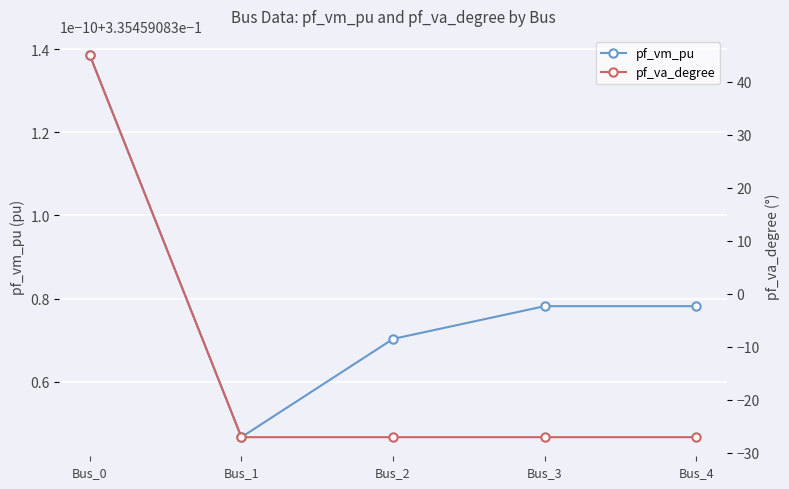

Reading left to right, extract all data points from this chart.

pf_vm_pu: 0.3	0.3	0.3	0.3	0.3
pf_va_degree: 45.0	-27.0	-27.0	-27.0	-27.0